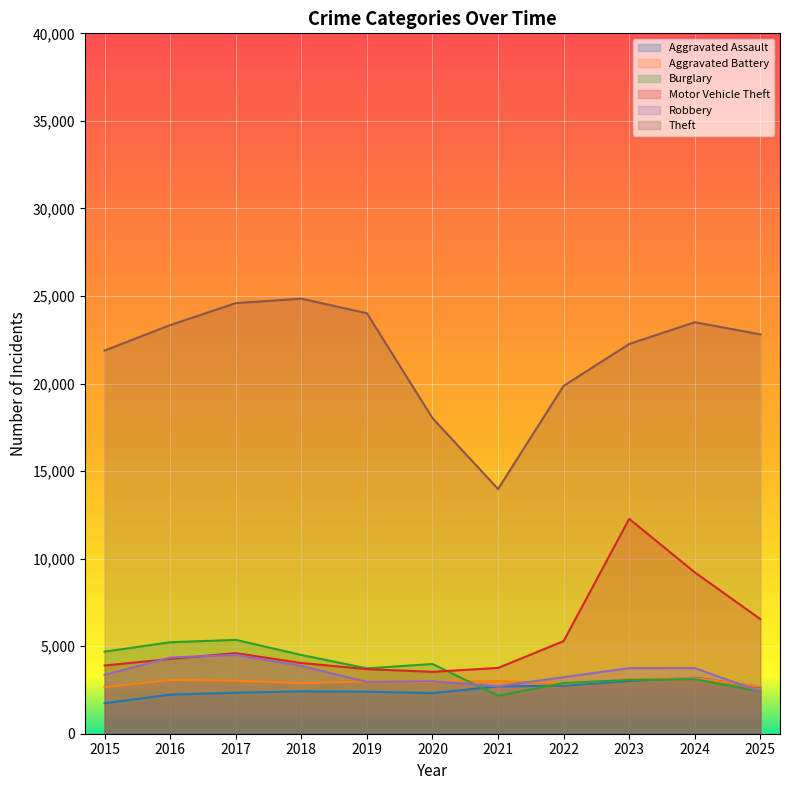

Which series has the largest total across all categories?

Theft